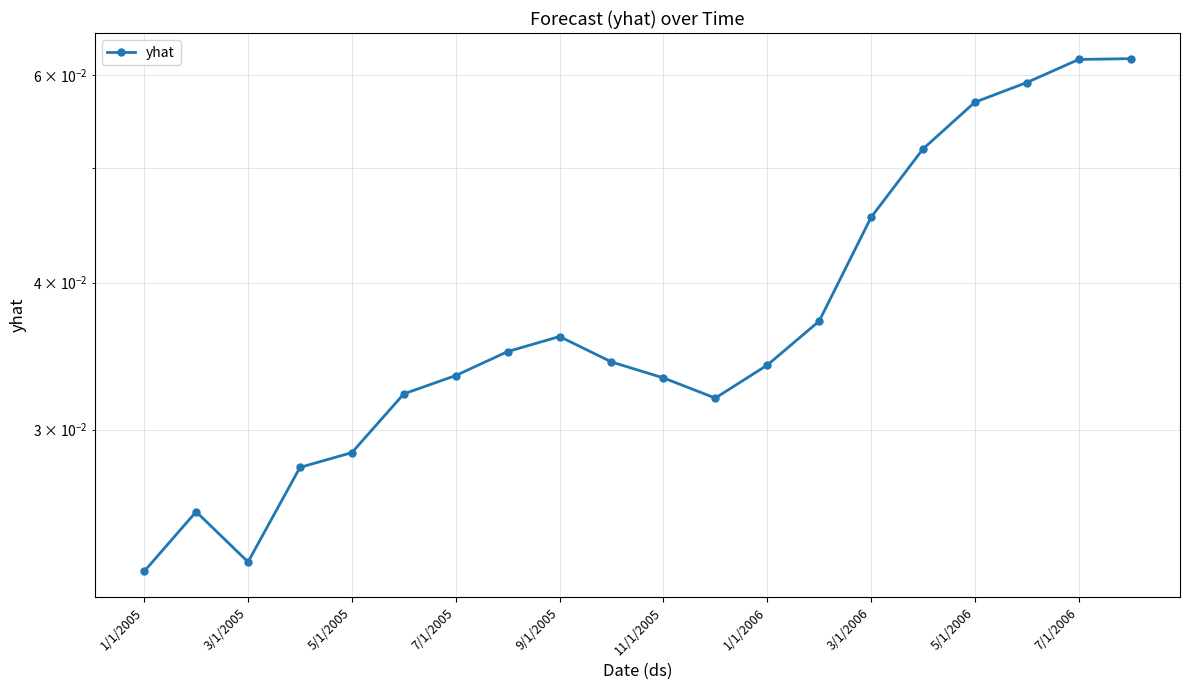

Which category has the highest value across all series?

19